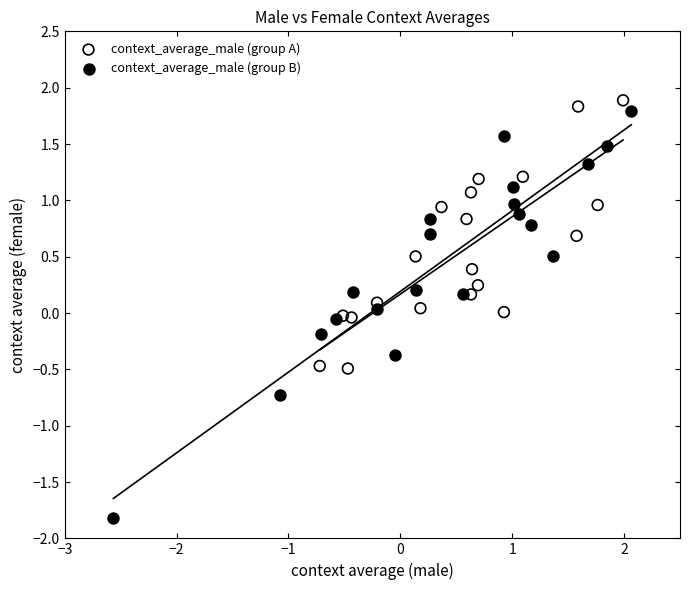

What are all the series names shown in the legend?

context_average_male (group A), context_average_male (group B)